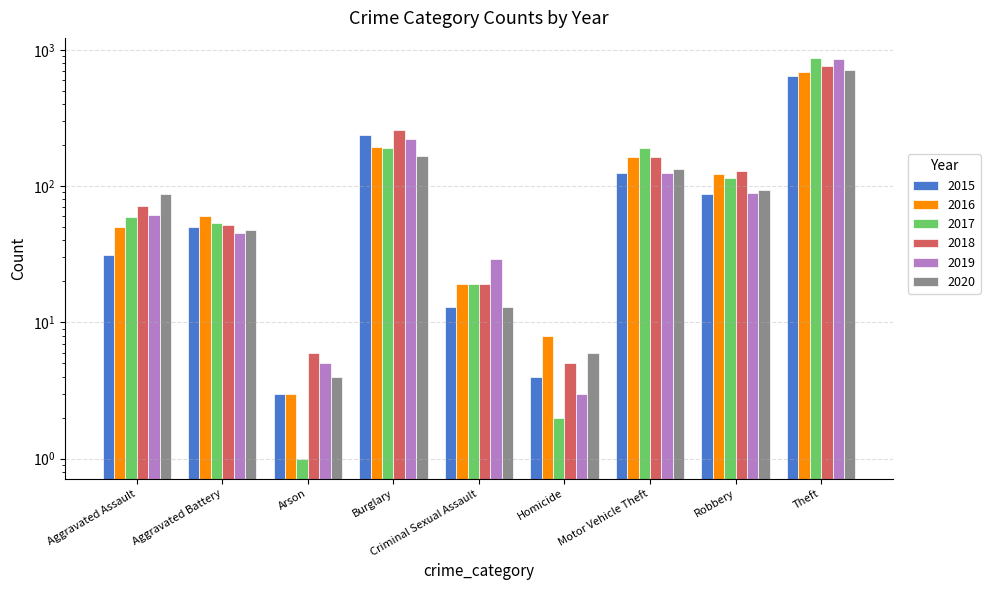

How many bars are there in each group?

6